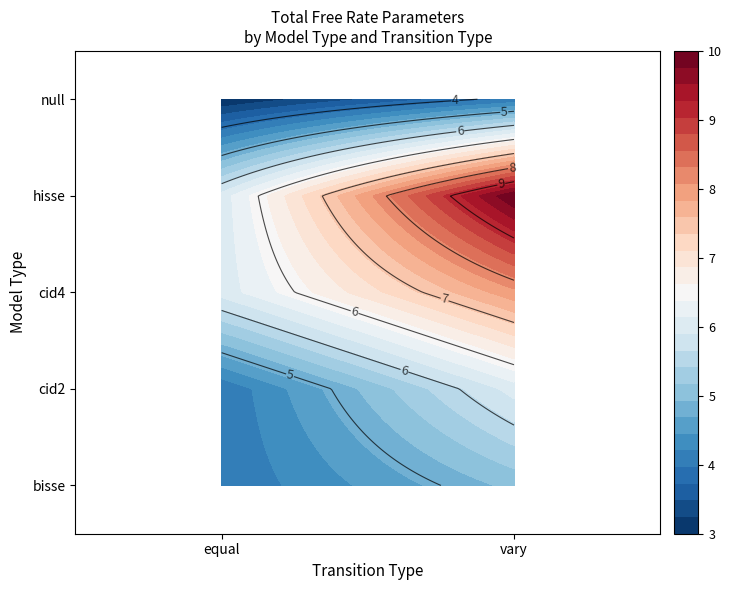

List the series in order of their peak value, highest first.

hisse, cid4, cid2, bisse, null